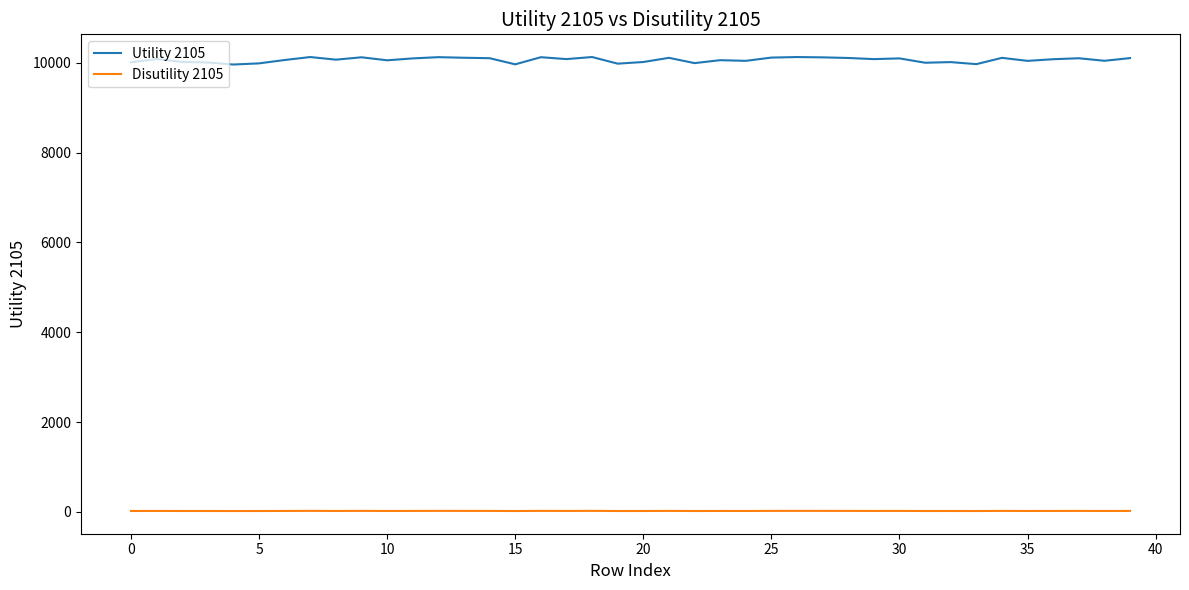

Rank the series by their maximum value, from highest to lowest.

Utility 2105, Disutility 2105